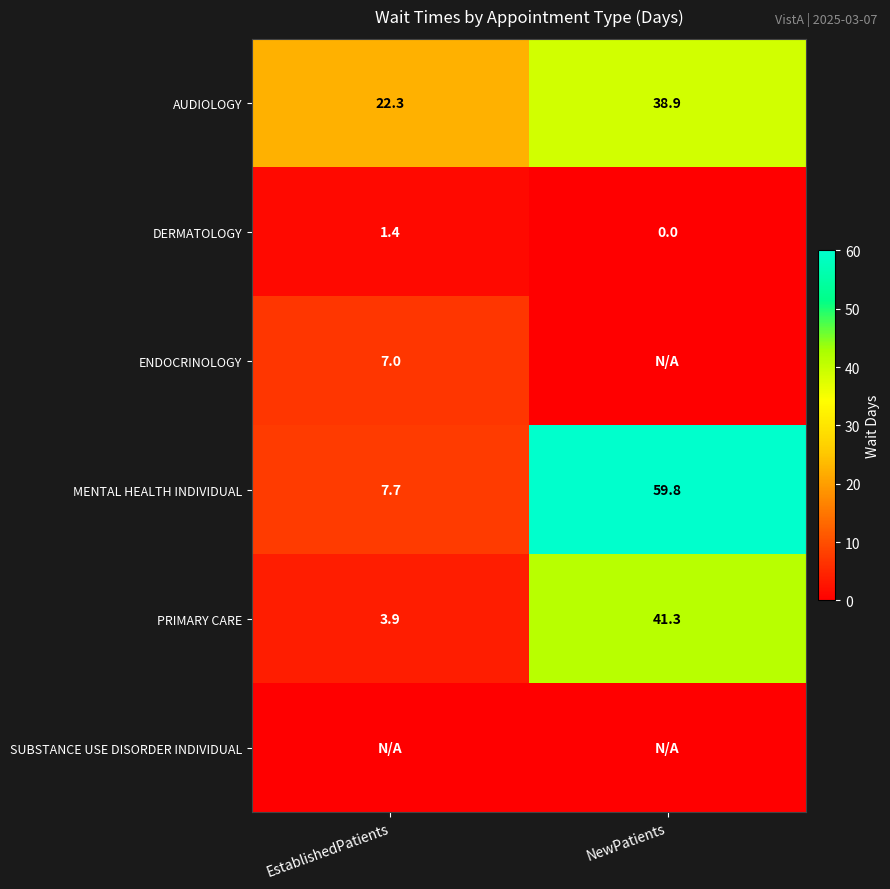

Which has a higher value, EstablishedPatients or NewPatients?

NewPatients